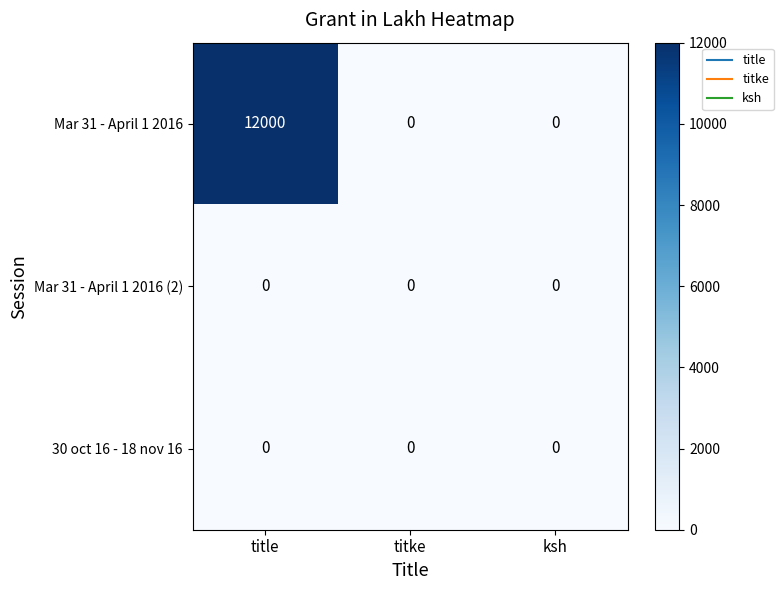

Reading right to left, transcribe all the data shown in this chart.

Mar 31 - April 1 2016: ksh=0	titke=0	title=12000
Mar 31 - April 1 2016 (2): ksh=0	titke=0	title=0
30 oct 16 - 18 nov 16: ksh=0	titke=0	title=0